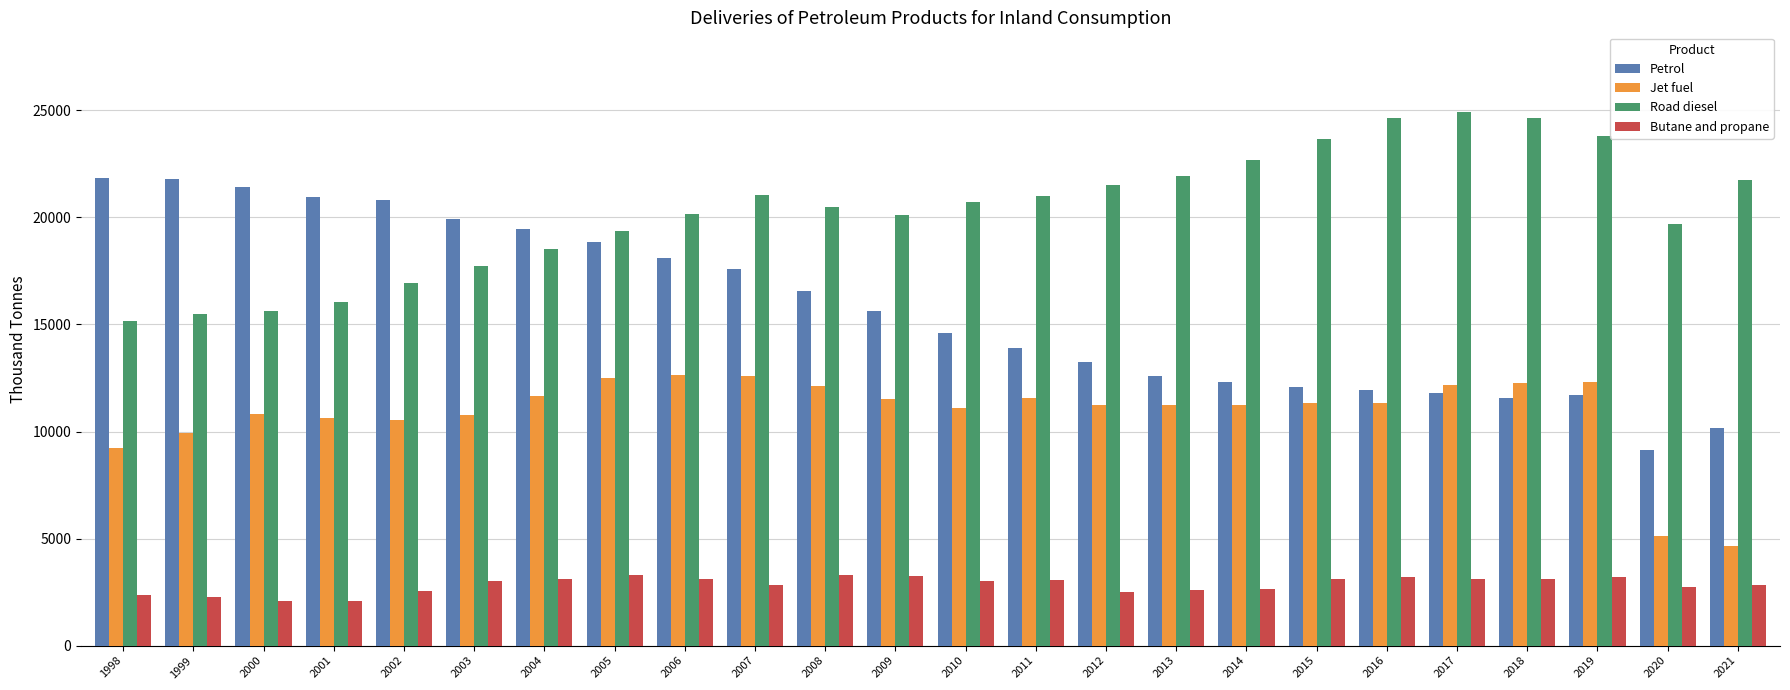

What is the difference between the Road diesel values at 1999 and 2016?

9140.7